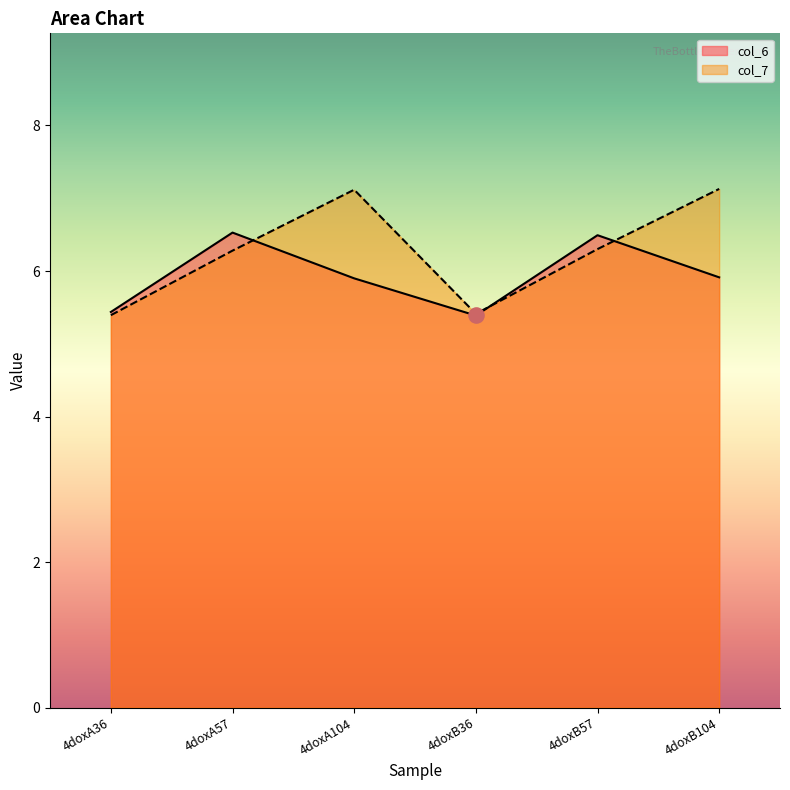

Is the value of col_7 at 4doxA36 greater than the value of col_6 at 4doxB104?

No